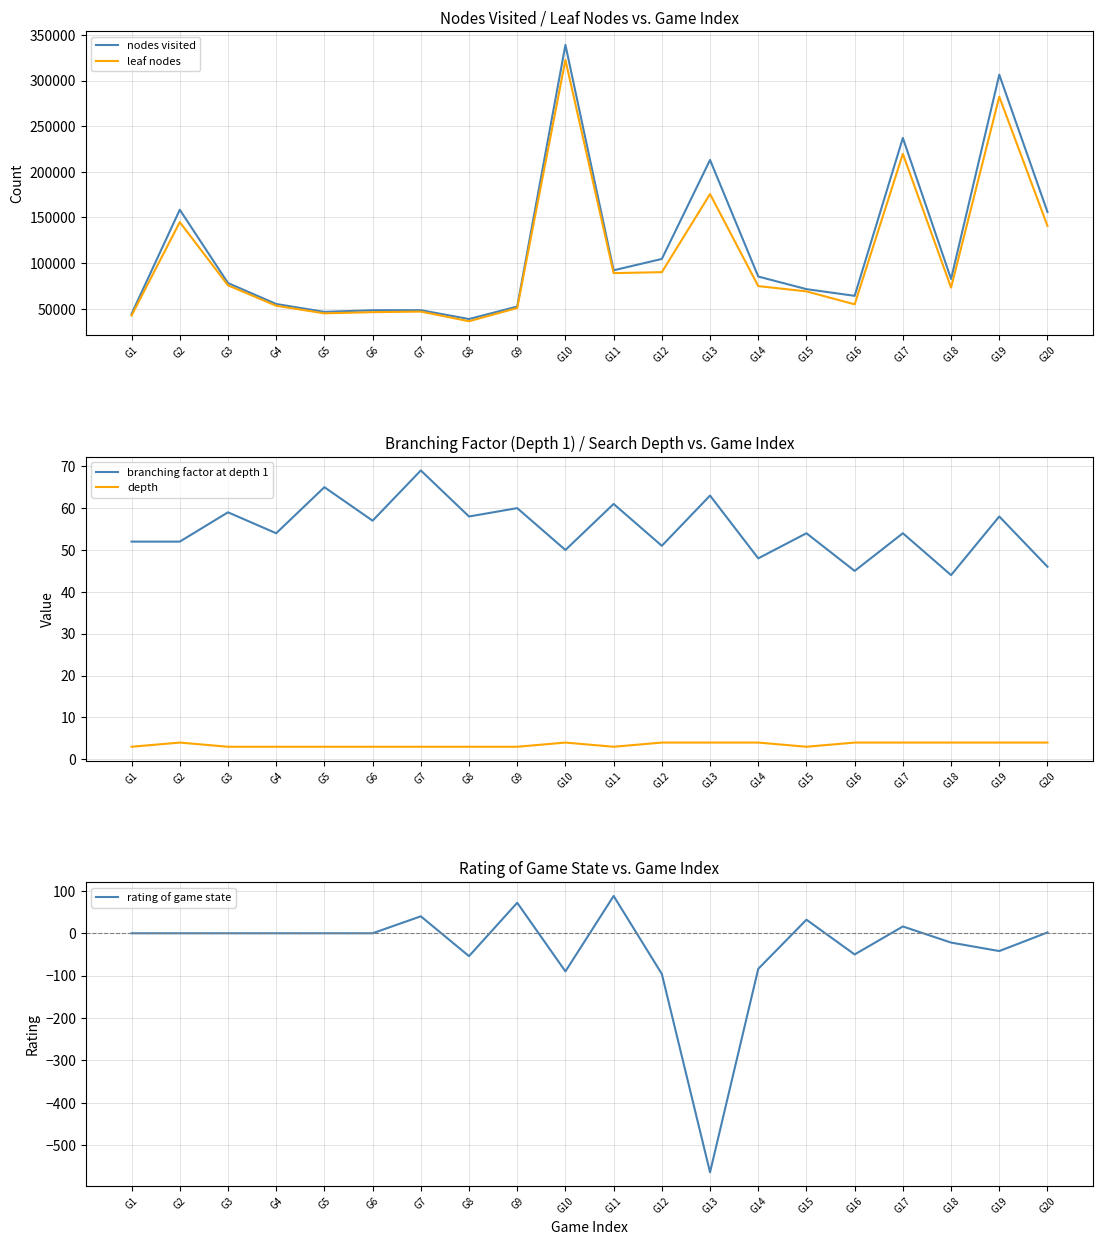

Which series has the largest range (max minus min)?

nodes visited